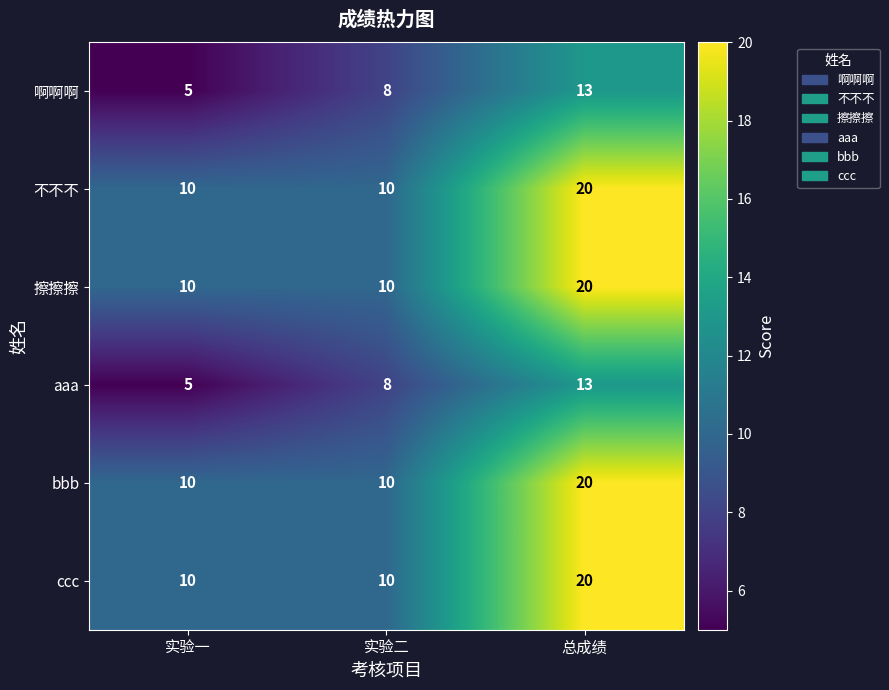

Which category has the lowest value across all series?

实验一